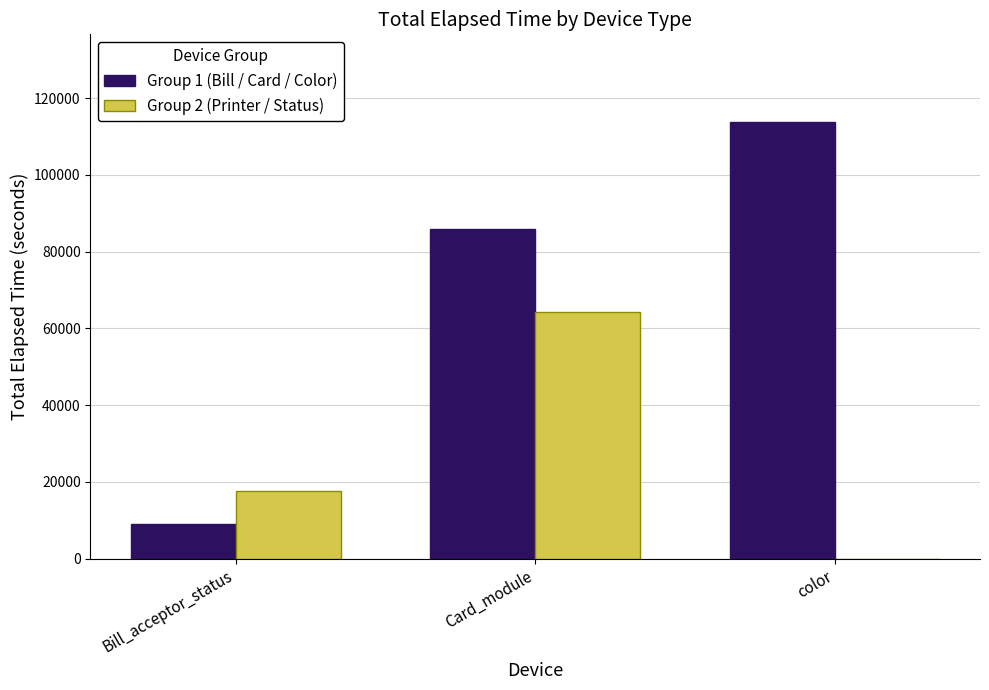

What is the difference between the Group 1 (Bill / Card / Color) values at Bill_acceptor_status and color?

104743